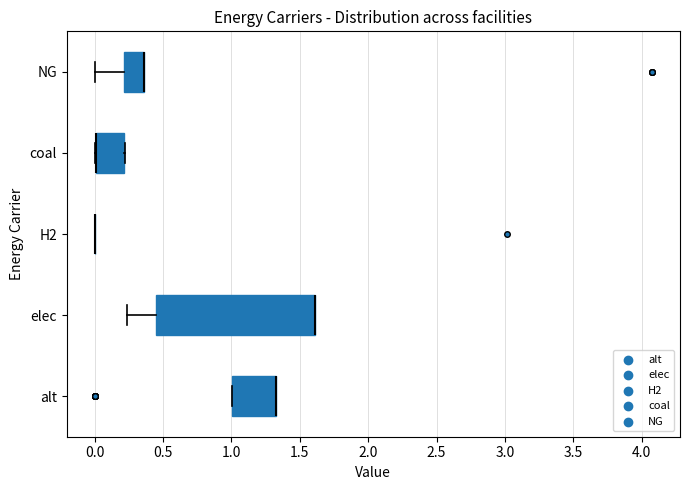

Which box is the widest, from its left edge to its right edge?

elec